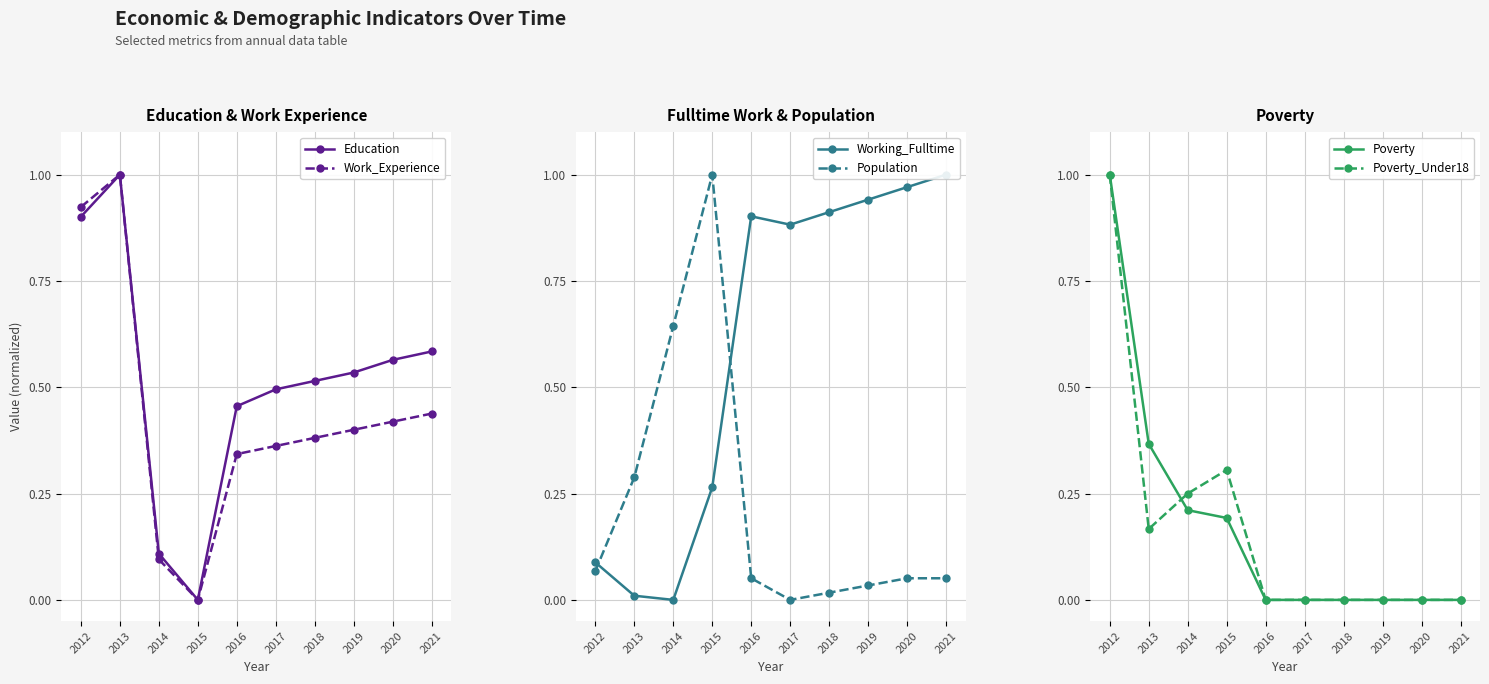

Between 2014 and 2020, which is larger?

2020